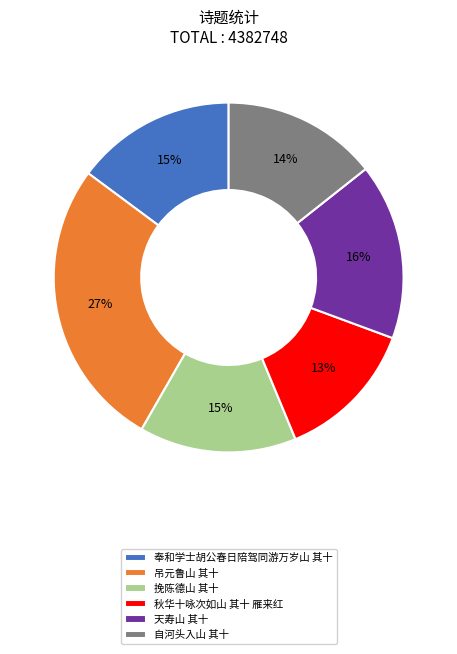

To the nearest percent, what percentage of the pie is 自河头入山 其十?

14%